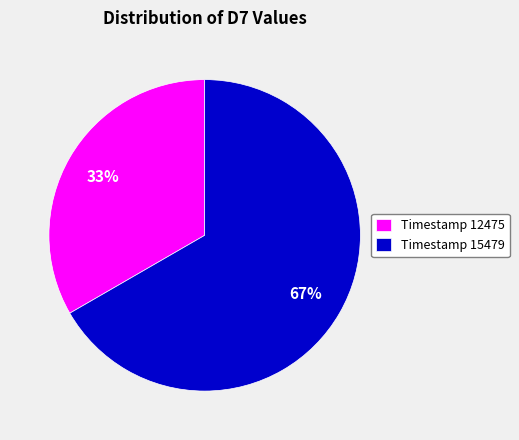

Approximately how many times larger is the value at Timestamp 15479 compared to Timestamp 12475?

2.0